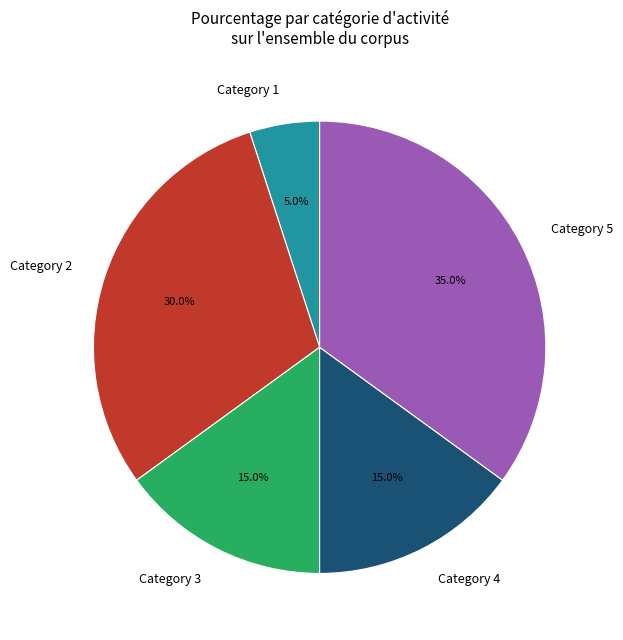

Combined, do Category 3 and Category 4 account for over 50%?

No